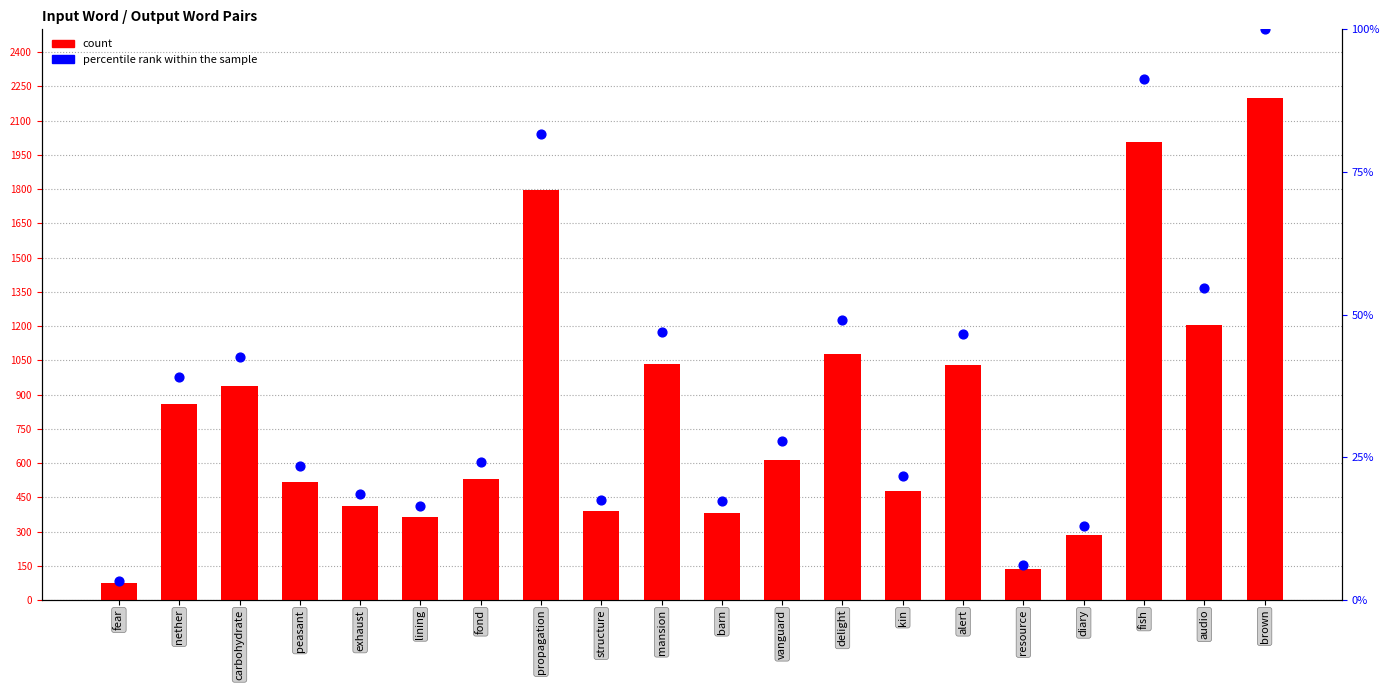

At which category is the sum across all series the highest?

brown